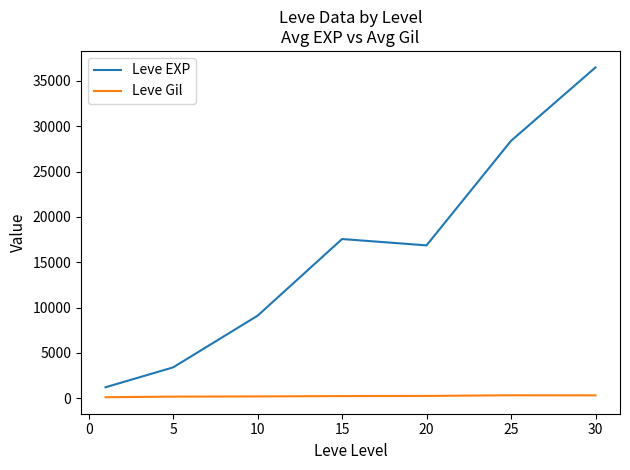

What is the average value of the Leve EXP series?

16148.5